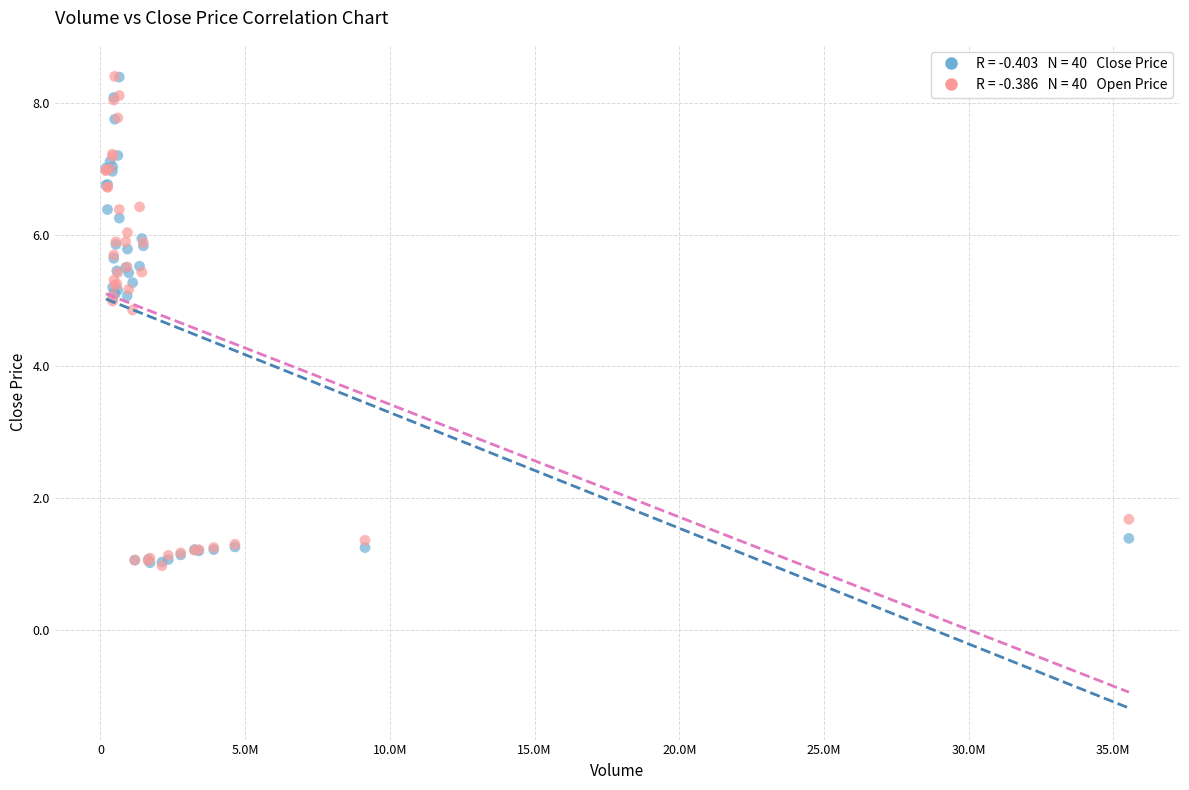

Across all series, what Y value is closest to 4?

4.9